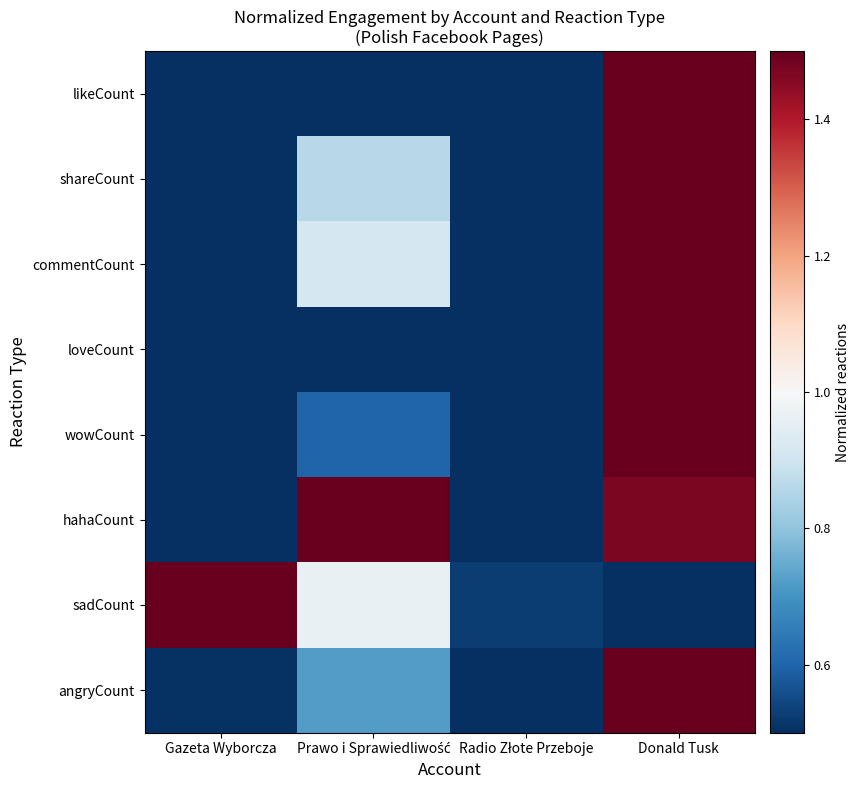

Rank the series by their maximum value, from highest to lowest.

loveCount, likeCount, commentCount, shareCount, angryCount, wowCount, sadCount, hahaCount